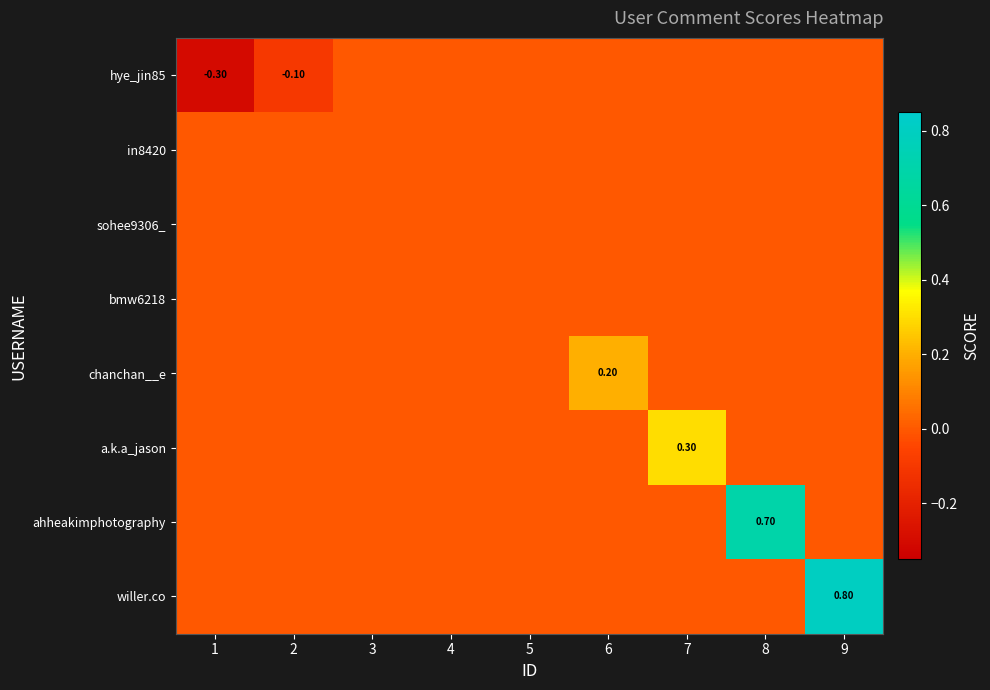

Which label corresponds to the largest value in the chart?

9